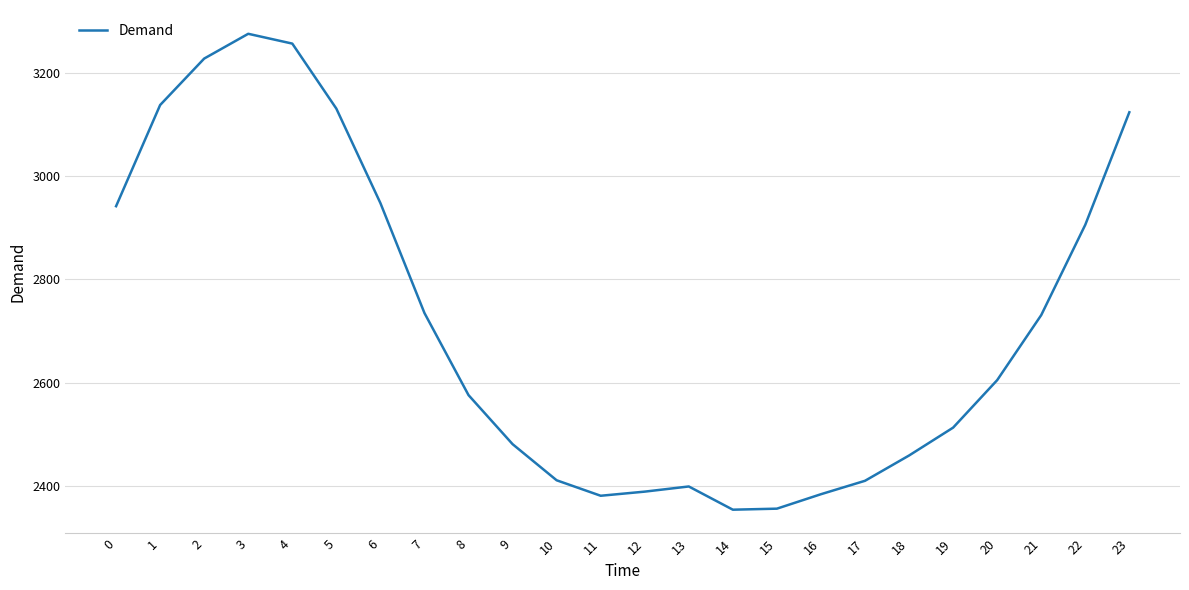

The chart shows a value of 3124 at 23. True or false?

True